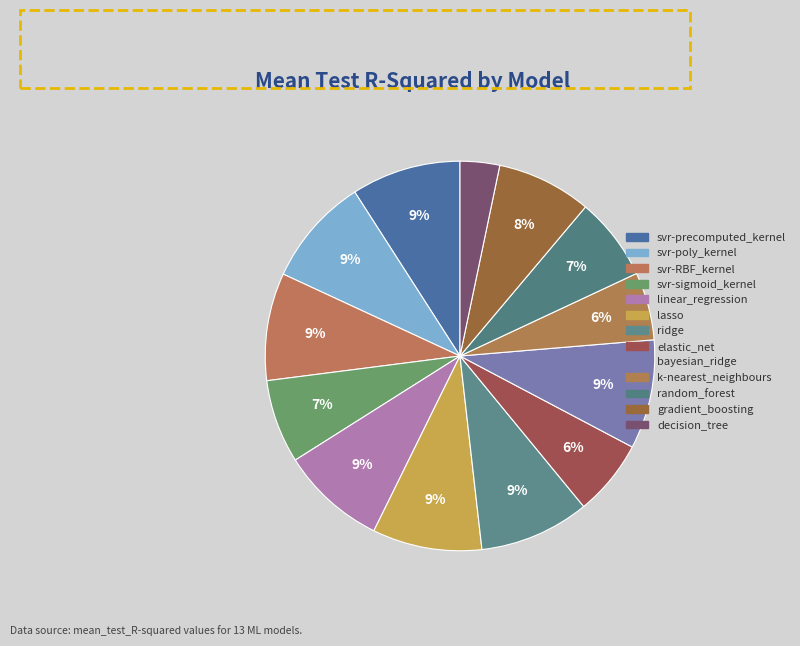

Count the number of slices in the pie.

13